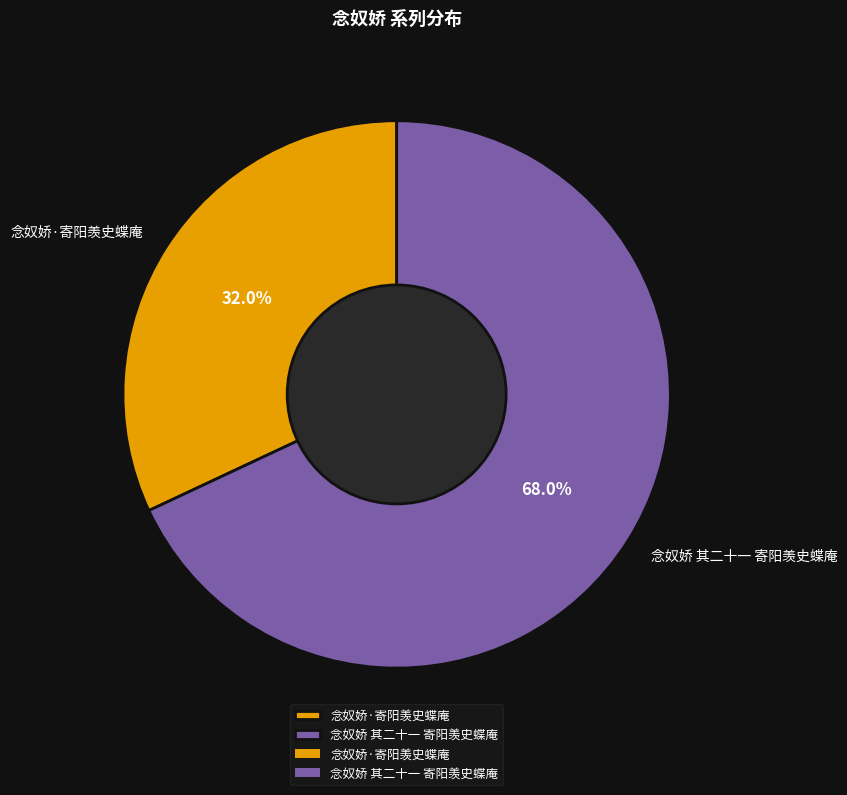

Is it true that 念奴娇·寄阳羡史蝶庵 is 32% of the pie?

True